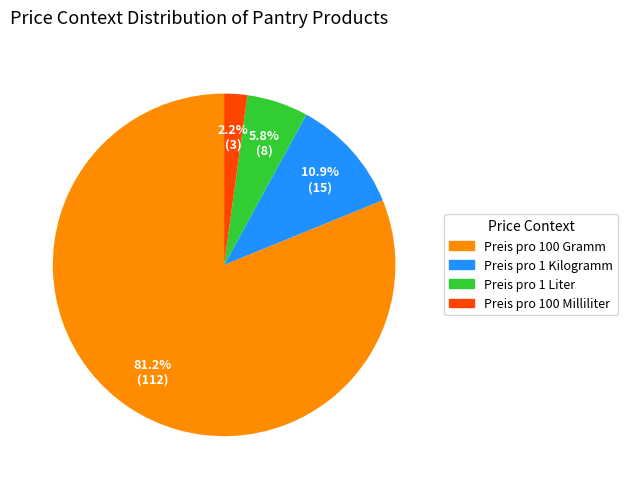

How much of the chart is everything except Preis pro 1 Kilogramm?

89.1%